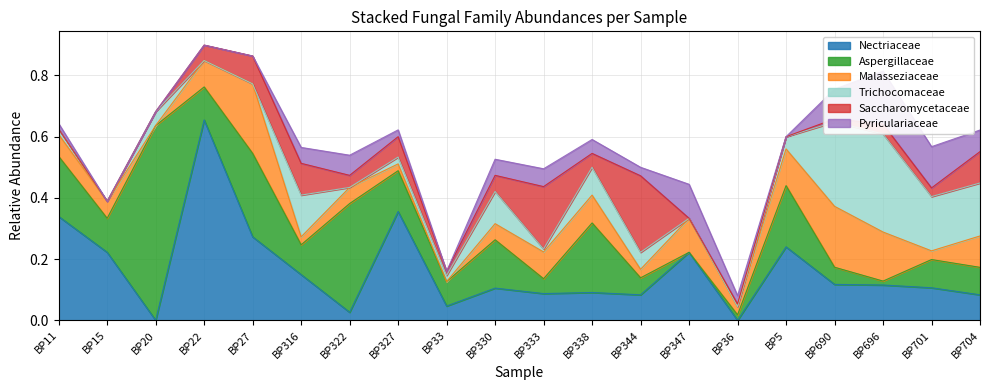

What is the label of the 1st point from the left?

BP11